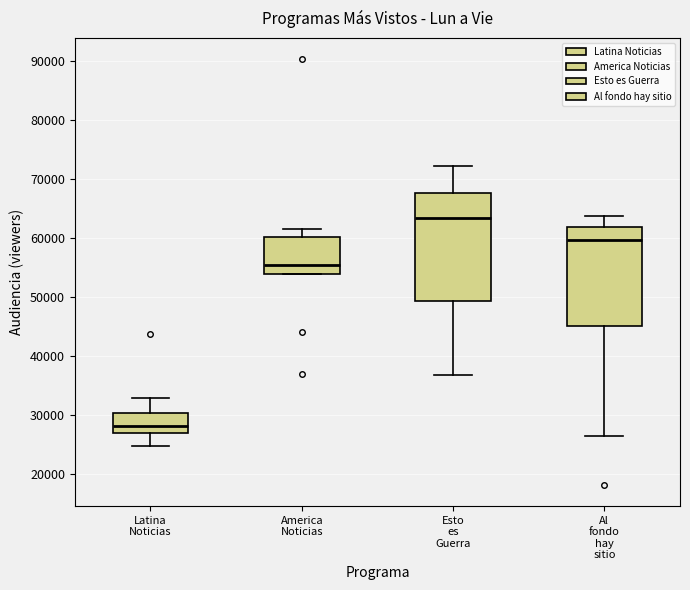

Reading left to right, transcribe this box plot: for each box, give where its median line is, the range the box spans, and where its two whiskers end, as read against the y-axis. The values are not printed on the chart, so give them approximately, as read against the axis.

Latina Noticias: median 28000, box 27000 to 30000, whiskers 25000 to 33000
America Noticias: median 55000, box 54000 to 60000, whiskers 54000 to 62000
Esto es Guerra: median 63000, box 49000 to 68000, whiskers 37000 to 72000
Al fondo hay sitio: median 60000, box 45000 to 62000, whiskers 26000 to 64000